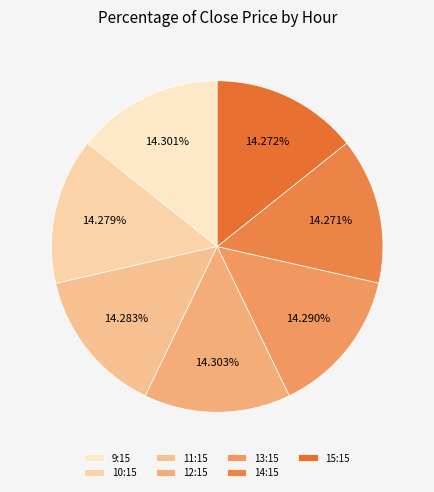

Count the number of slices in the pie.

7